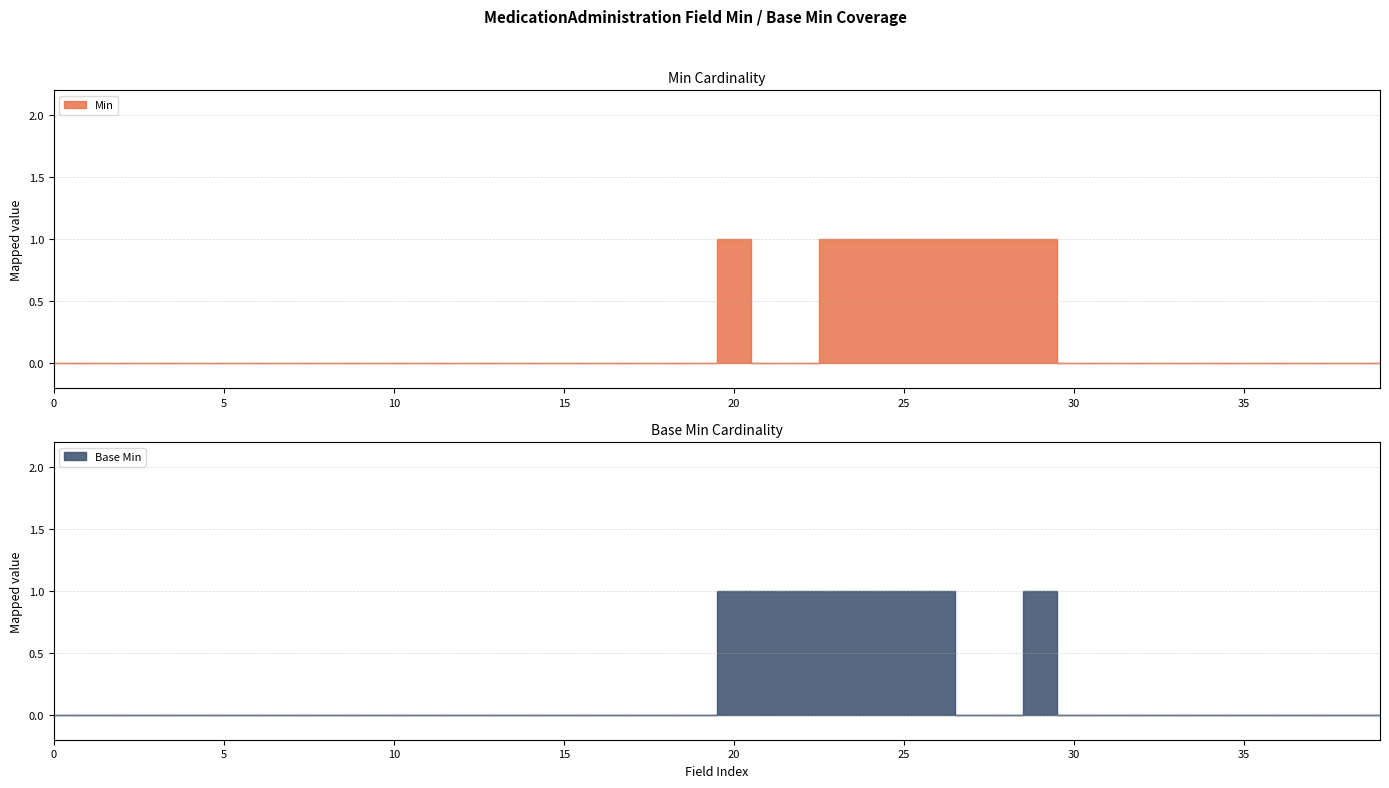

In Min, how many points are higher than both neighbors (excluding endpoints)?

1